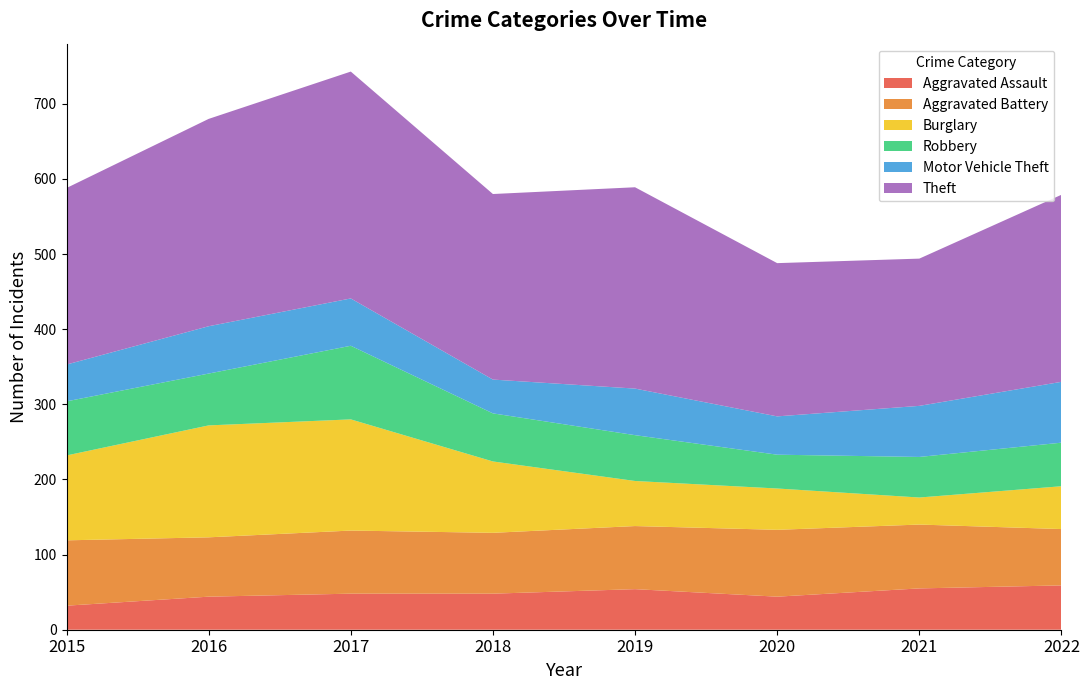

Reading left to right, transcribe all the data shown in this chart.

Aggravated Assault: 2015=32	2016=44	2017=48	2018=48	2019=54	2020=44	2021=55	2022=59
Aggravated Battery: 2015=87	2016=79	2017=84	2018=81	2019=84	2020=89	2021=85	2022=75
Burglary: 2015=113	2016=149	2017=148	2018=95	2019=60	2020=55	2021=36	2022=57
Robbery: 2015=72	2016=69	2017=98	2018=64	2019=61	2020=45	2021=54	2022=58
Motor Vehicle Theft: 2015=49	2016=63	2017=63	2018=45	2019=62	2020=51	2021=68	2022=81
Theft: 2015=235	2016=276	2017=302	2018=247	2019=268	2020=204	2021=196	2022=249